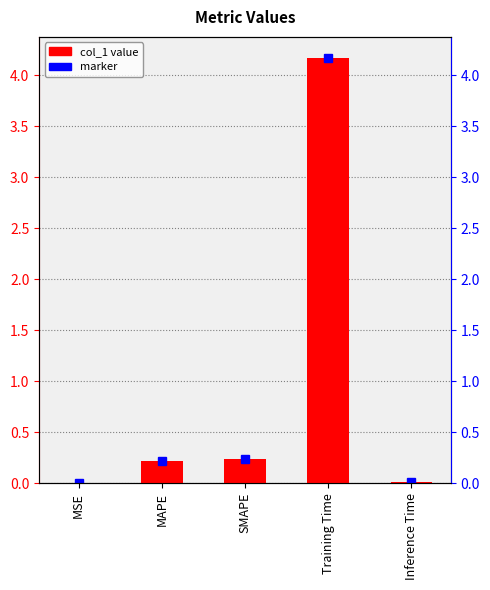

The value at Training Time is 4.2. True or false?

True